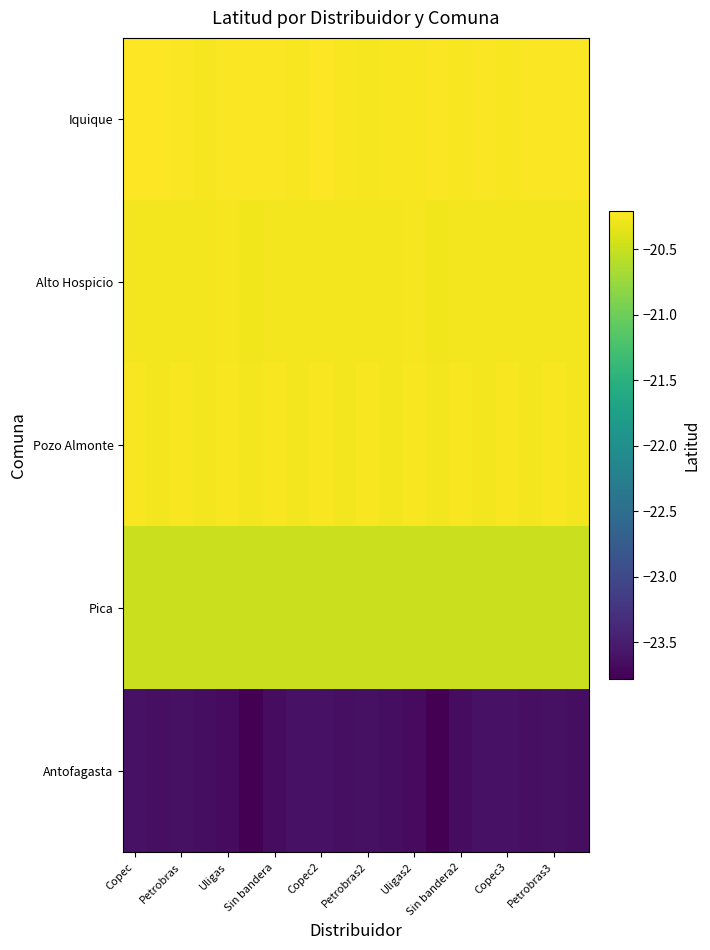

Reading left to right, transcribe all the data shown in this chart.

Iquique: -20.2	-20.2	-20.2	-20.3	-20.2	-20.2	-20.2	-20.2	-20.2	-20.2	-20.3	-20.2	-20.2	-20.2	-20.2	-20.2	-20.2	-20.2	-20.2	-20.2
Alto Hospicio: -20.3	-20.3	-20.3	-20.3	-20.3	-20.3	-20.3	-20.3	-20.3	-20.3	-20.3	-20.3	-20.3	-20.3	-20.3	-20.3	-20.3	-20.3	-20.3	-20.3
Pozo Almonte: -20.2	-20.3	-20.2	-20.3	-20.2	-20.3	-20.2	-20.3	-20.2	-20.3	-20.2	-20.3	-20.2	-20.3	-20.2	-20.3	-20.2	-20.3	-20.2	-20.3
Pica: -20.5	-20.5	-20.5	-20.5	-20.5	-20.5	-20.5	-20.5	-20.5	-20.5	-20.5	-20.5	-20.5	-20.5	-20.5	-20.5	-20.5	-20.5	-20.5	-20.5
Antofagasta: -23.6	-23.6	-23.6	-23.6	-23.7	-23.8	-23.7	-23.6	-23.6	-23.6	-23.6	-23.6	-23.7	-23.8	-23.7	-23.6	-23.6	-23.6	-23.6	-23.6